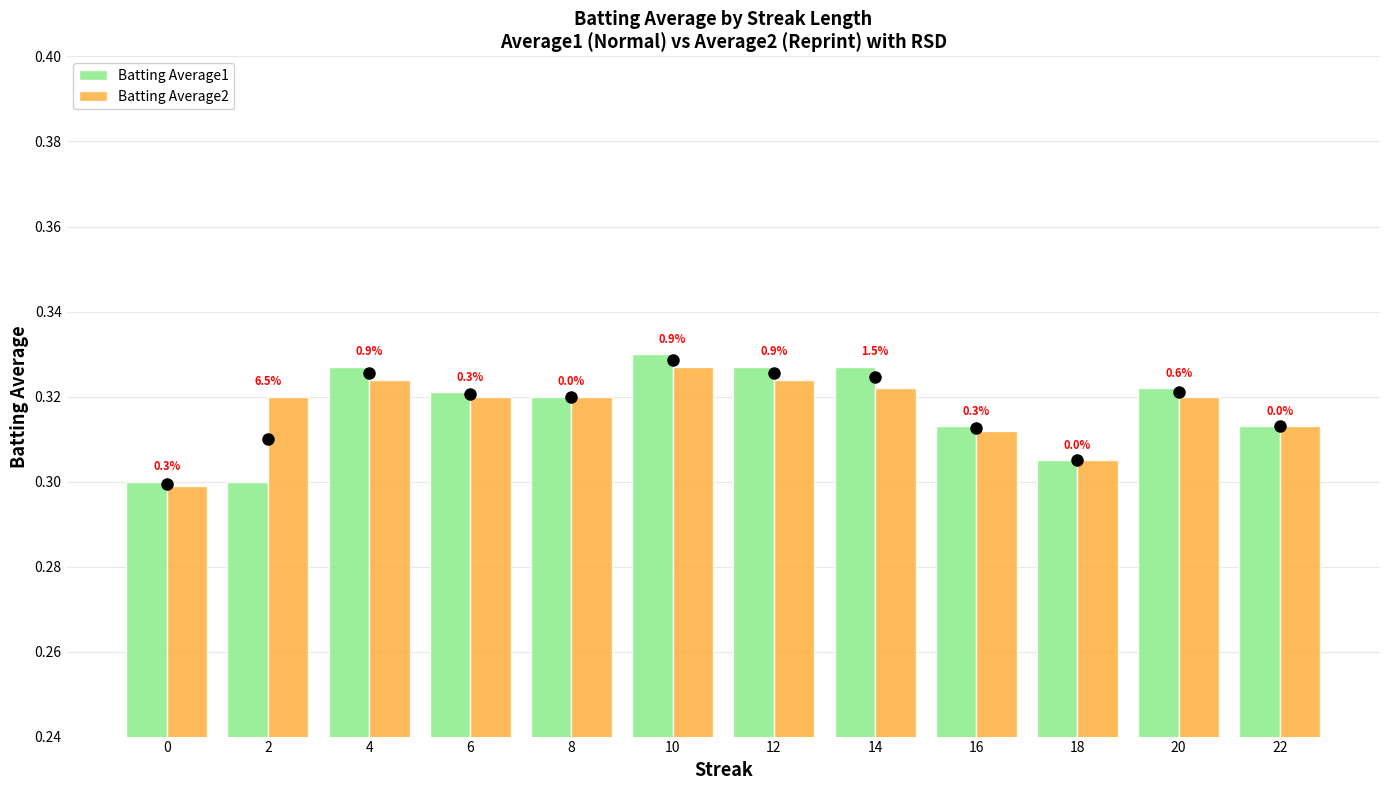

How many bars are there in total?

24